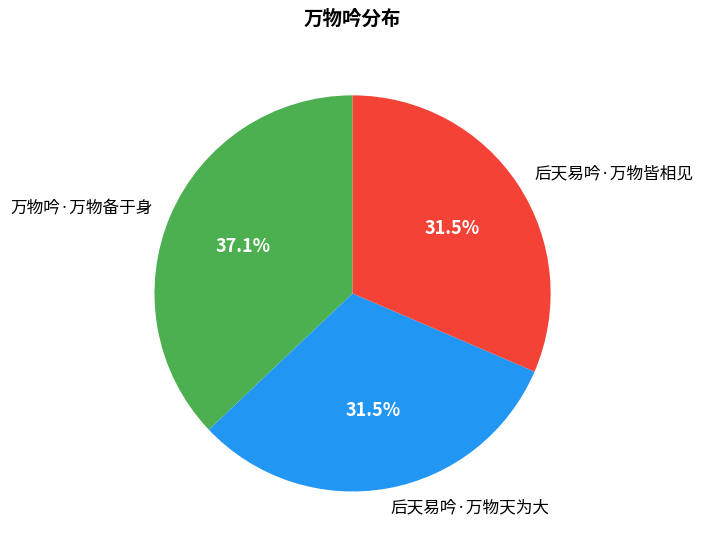

Which slice is the largest?

万物吟·万物备于身